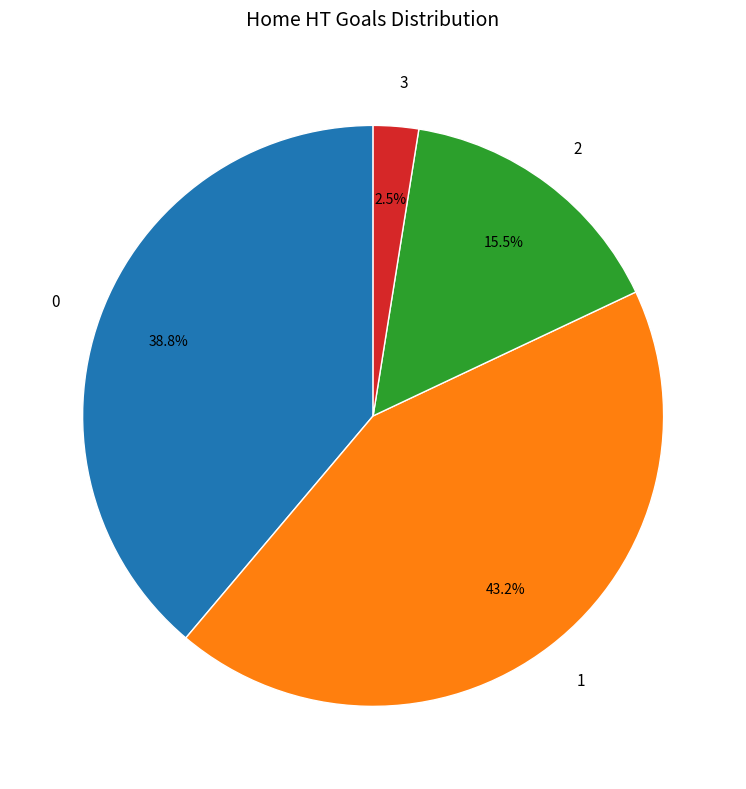

Does 2 represent more than half of the total?

No